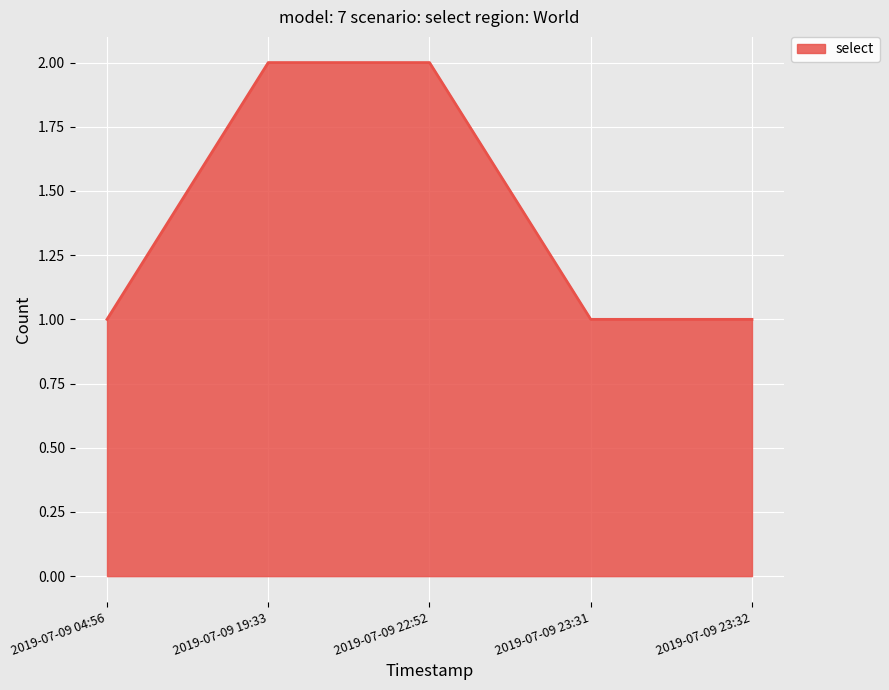

What position from the left is 2019-07-09 22:52?

3